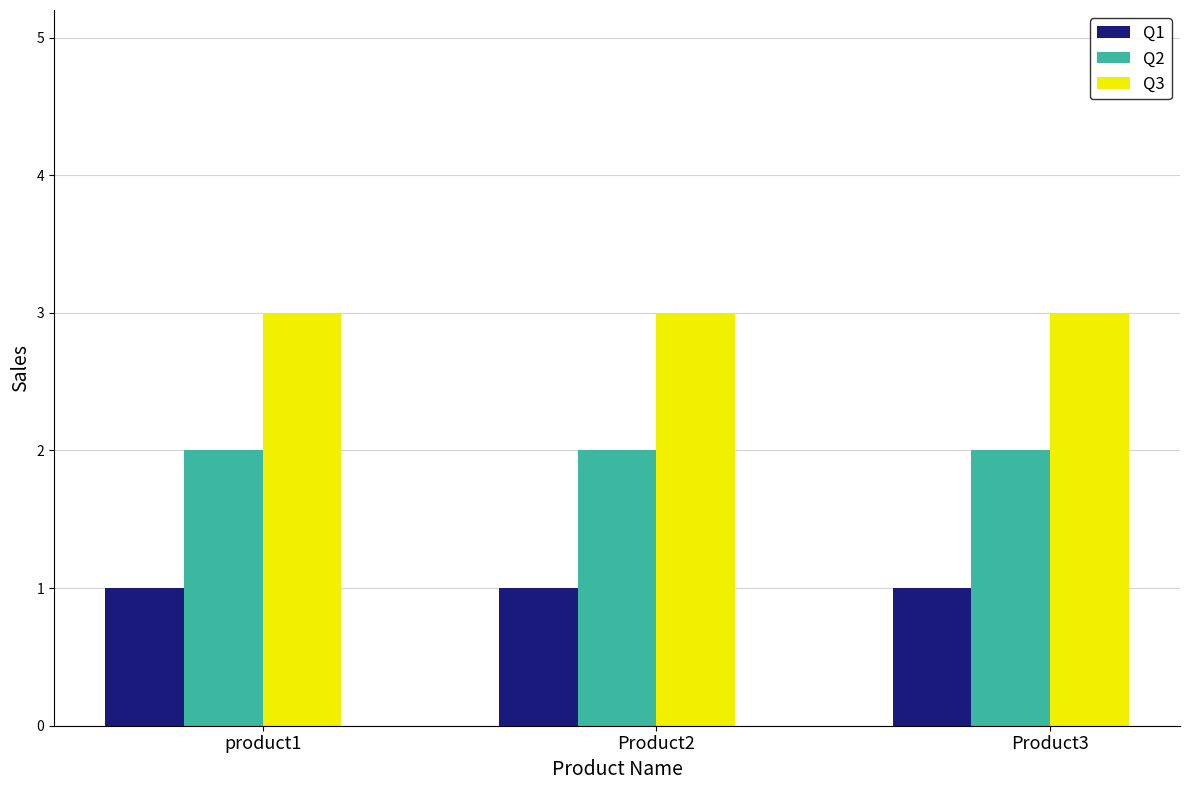

What is the value of the Q1 bar at the 2nd from the left?

1